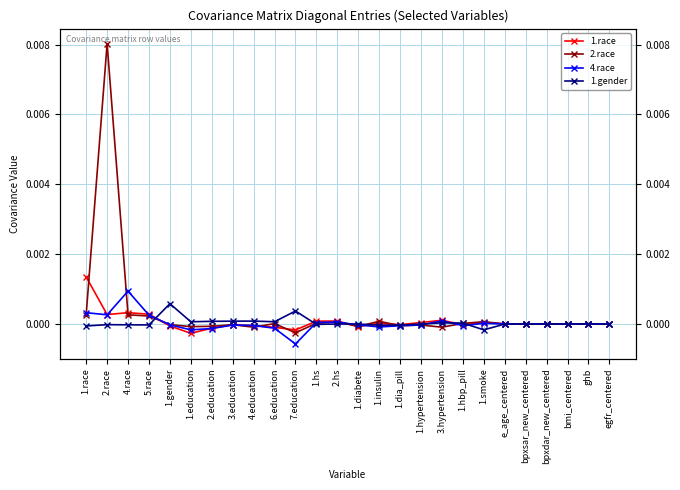

Which series changed the most between ghb and egfr_centered?

2.race